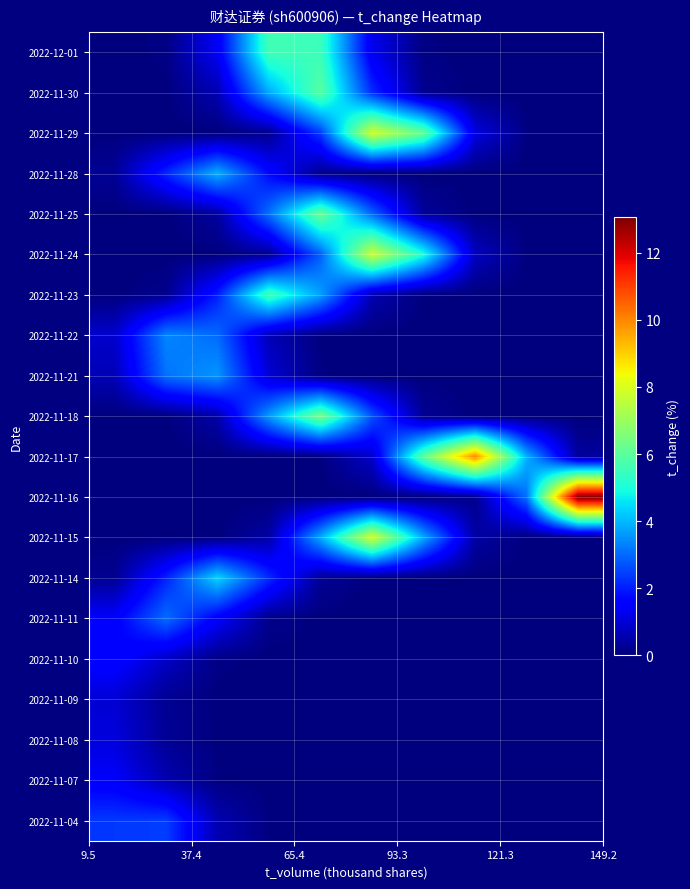

How many distinct data groups are displayed?

20